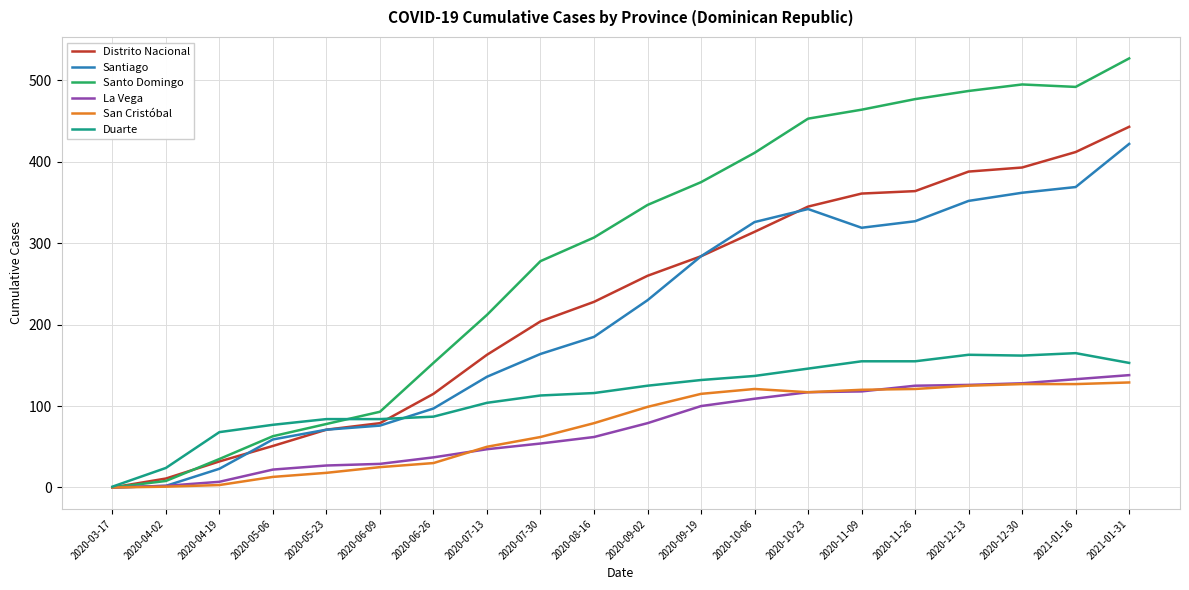

The value of Santo Domingo at 2020-10-06 is 411. True or false?

True